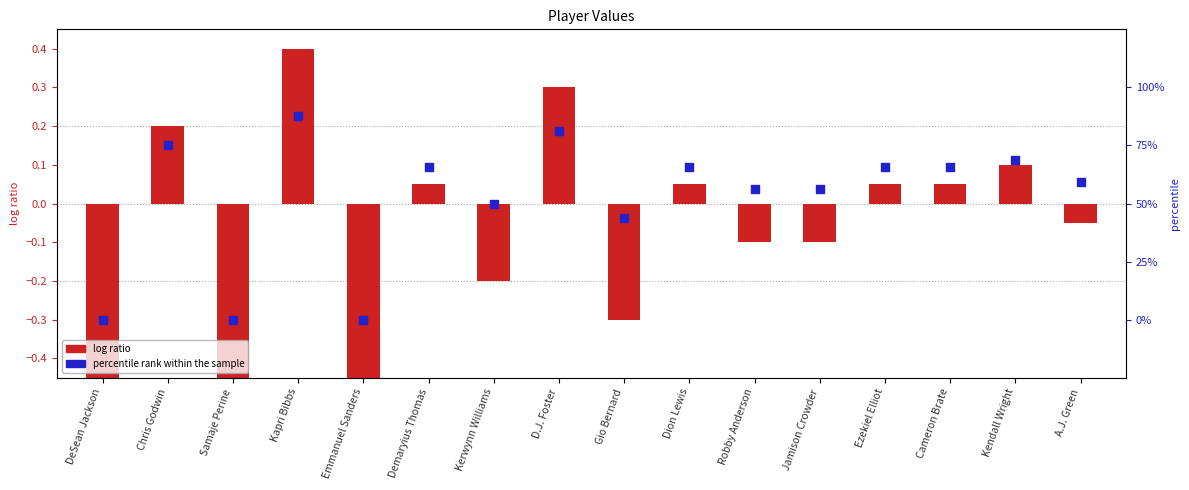

Which series reaches the maximum Y coordinate?

log ratio